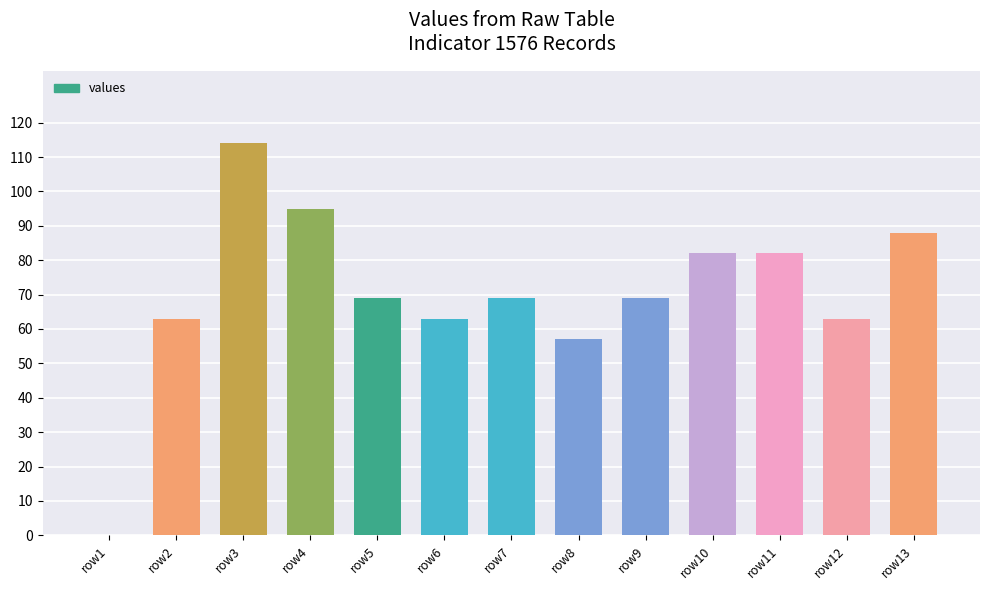

What is the ratio of the value at row13 to the value at row10?

1.1